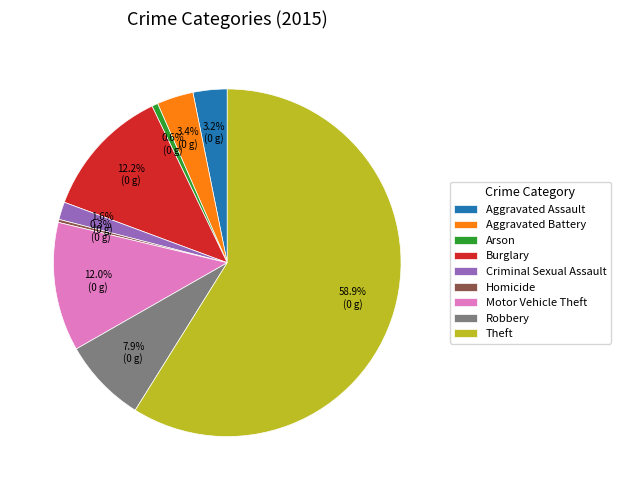

Which category has the biggest portion of the pie?

Theft